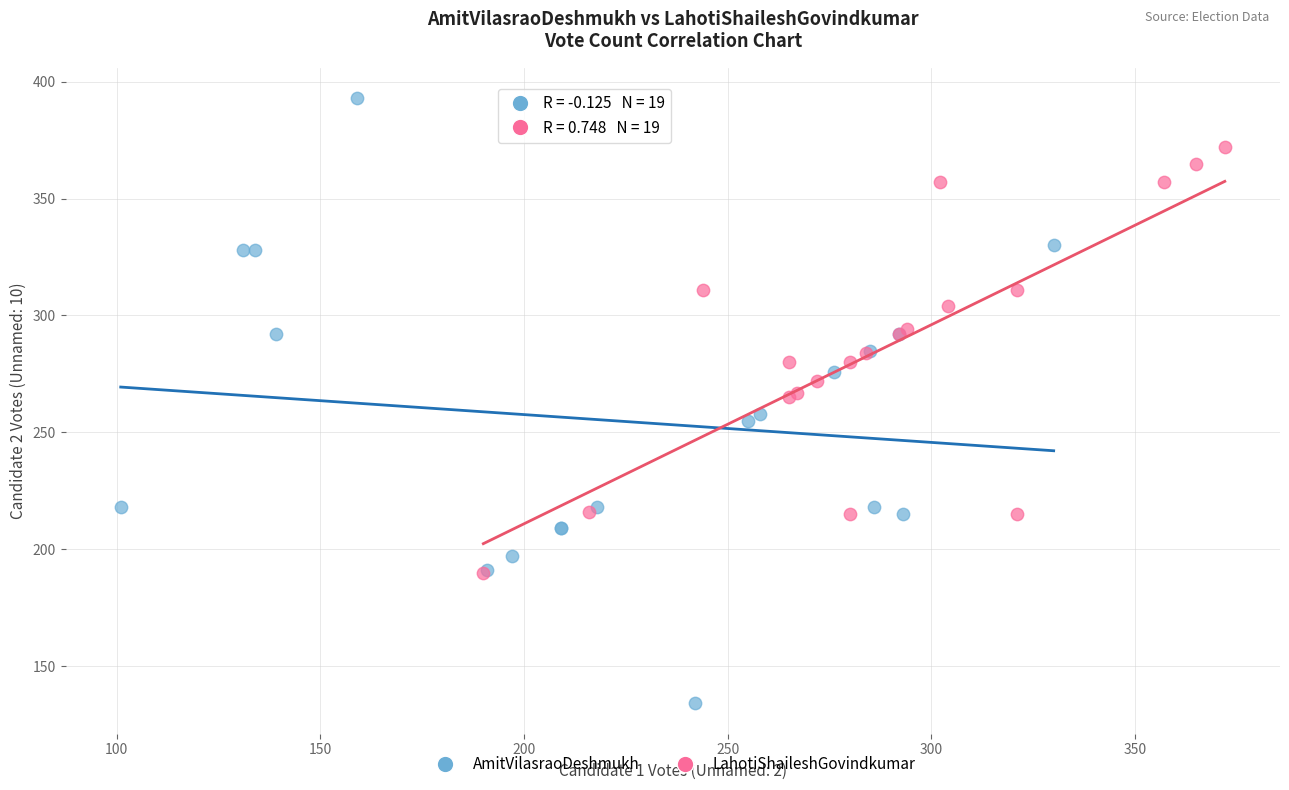

Which series has the widest spread of Y values?

AmitVilasraoDeshmukh